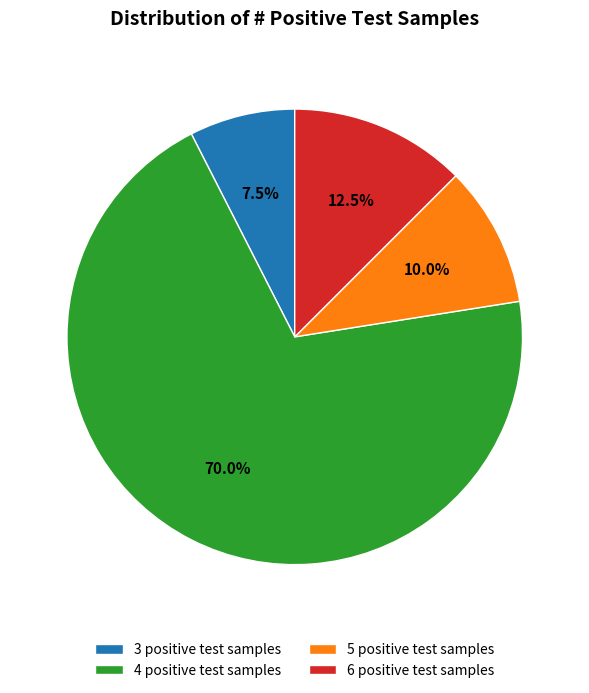

Rank the categories by value from highest to lowest.

4 positive test samples, 6 positive test samples, 5 positive test samples, 3 positive test samples